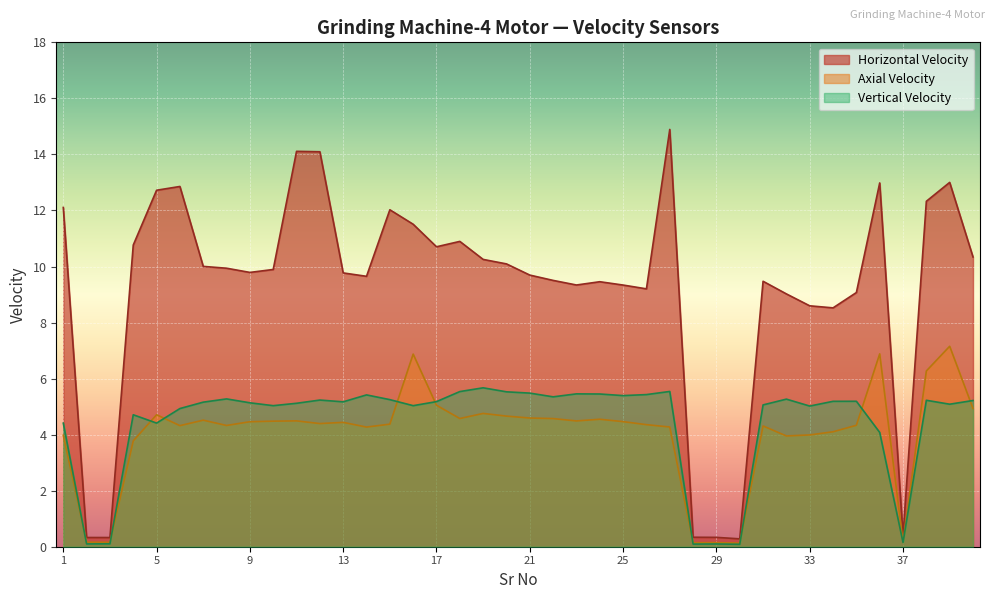

What is the sum of the ax_vel values at 39 and 18?

11.7